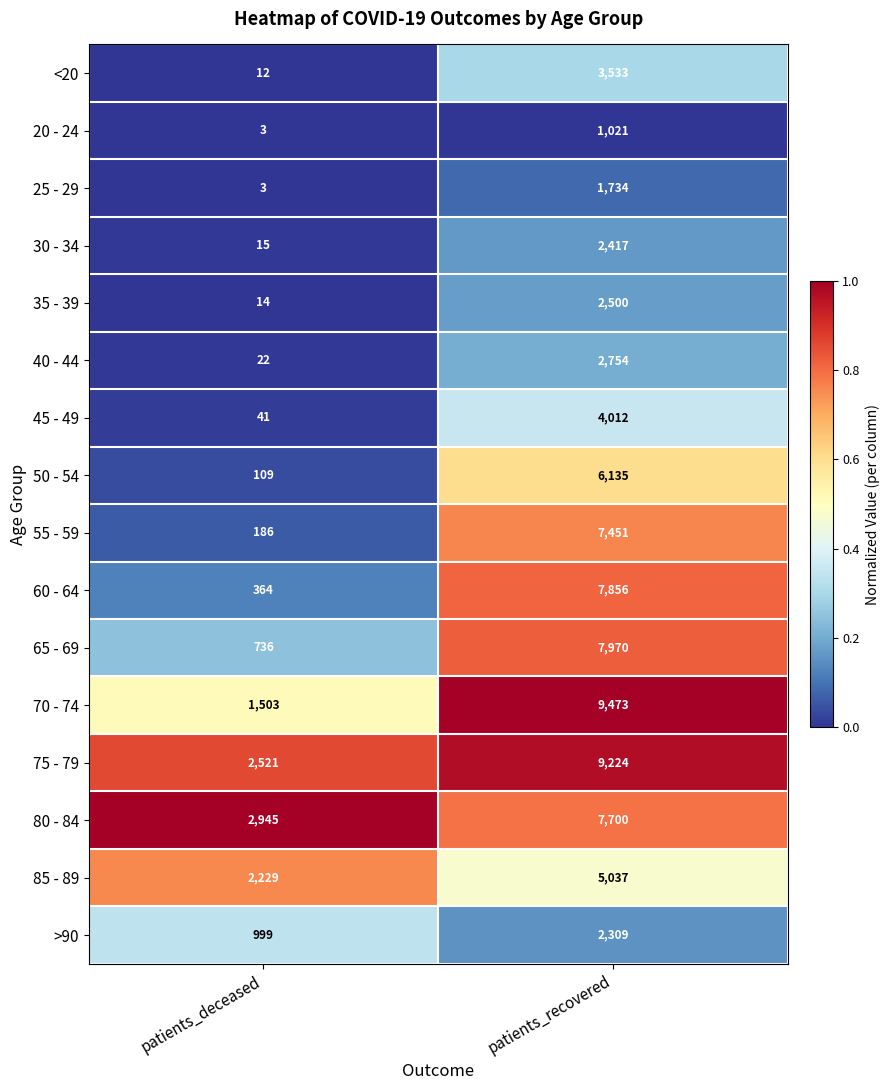

What is the difference between the maximum and minimum values in the 55 - 59 series?

7265